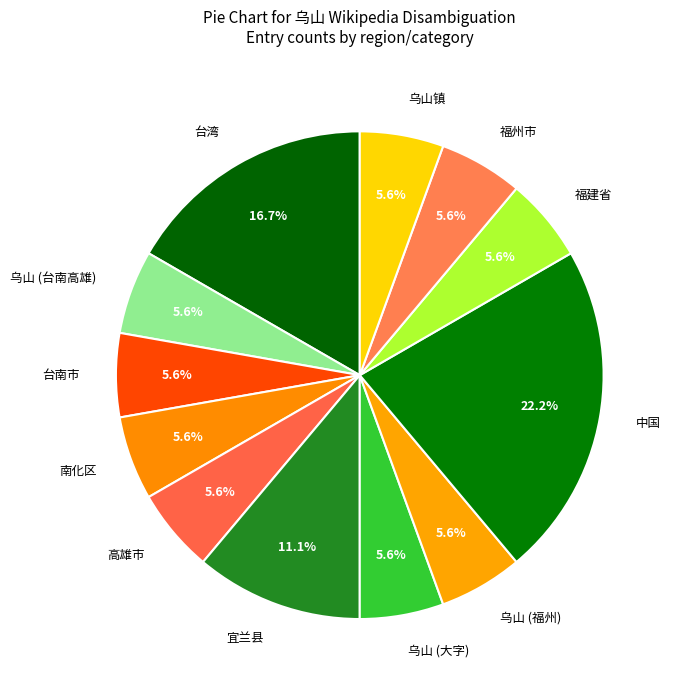

What percentage is the 乌山 (福州) slice, to the nearest percent?

6%